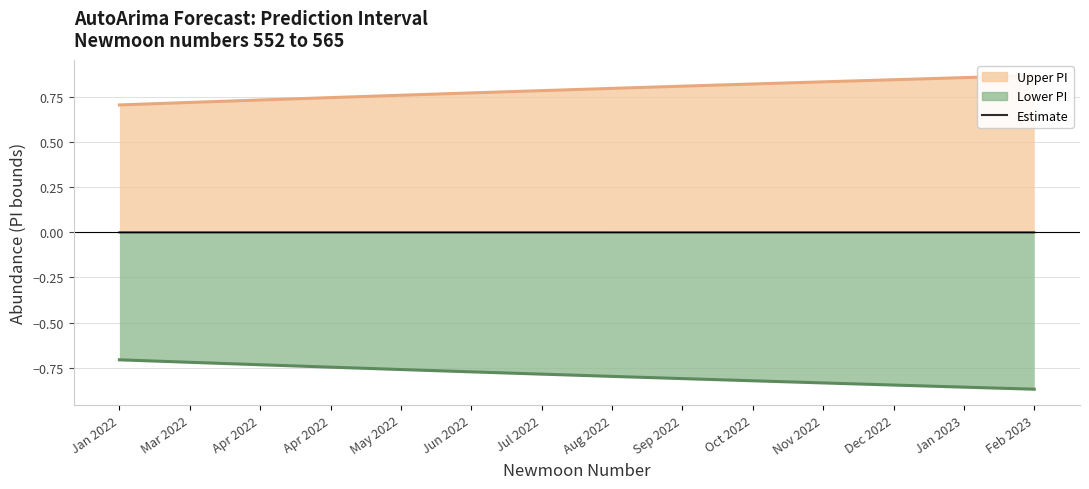

What are all the series names shown in the legend?

upper_pi_line, lower_pi_line, estimate